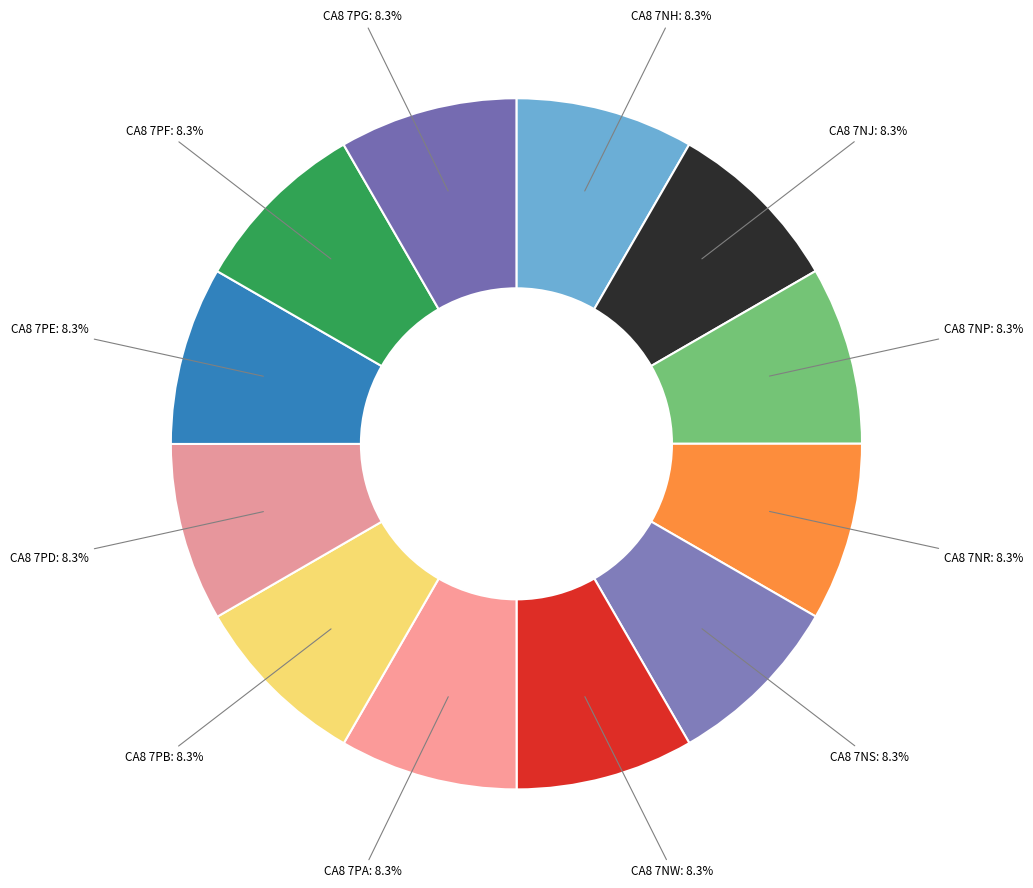

Count the number of slices in the pie.

12